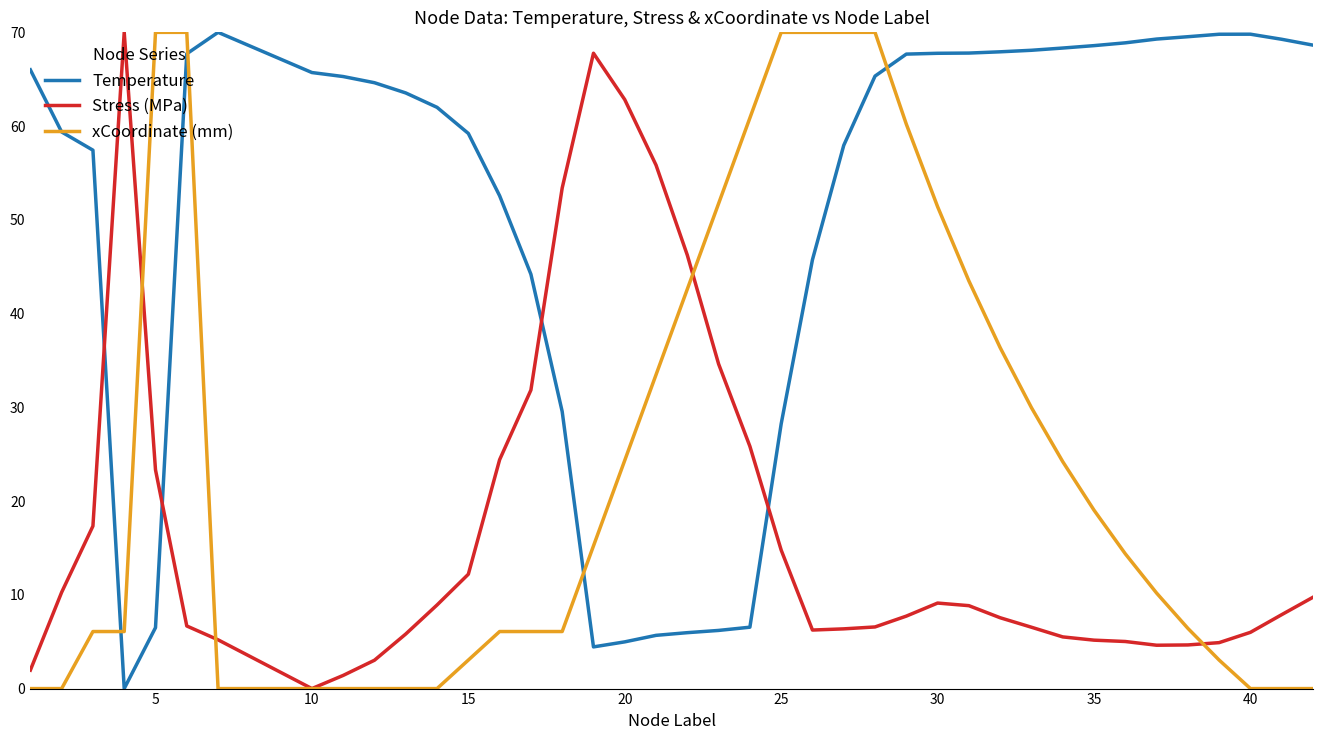

Which series has the largest total across all categories?

Temperature